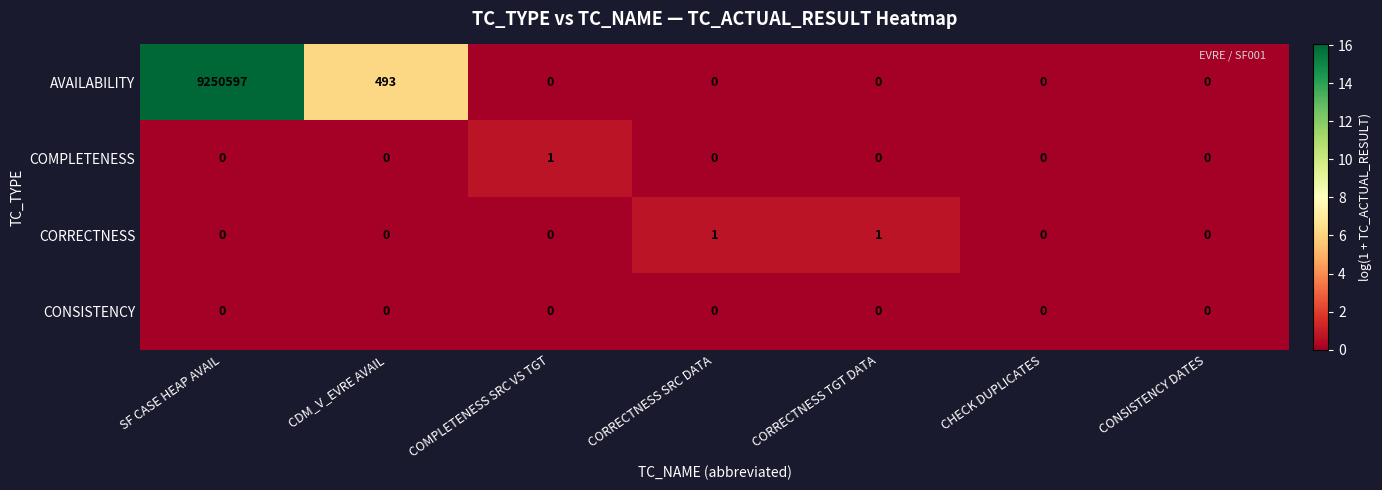

Which series changed the most between COMPLETENESS SRC VS TGT and CONSISTENCY DATES?

COMPLETENESS